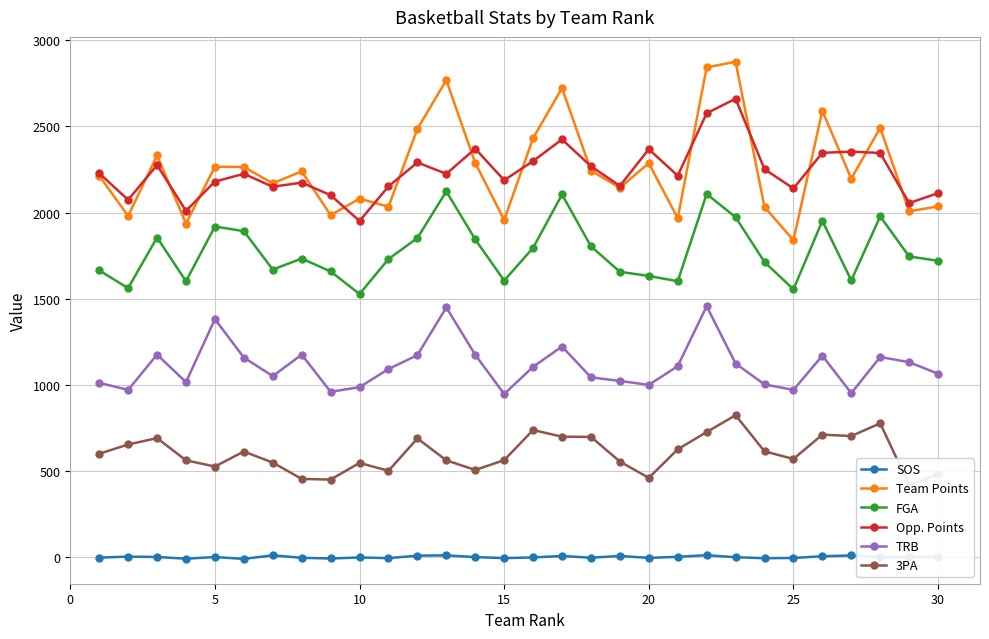

True or false: FGA and TRB cross at least once.

False